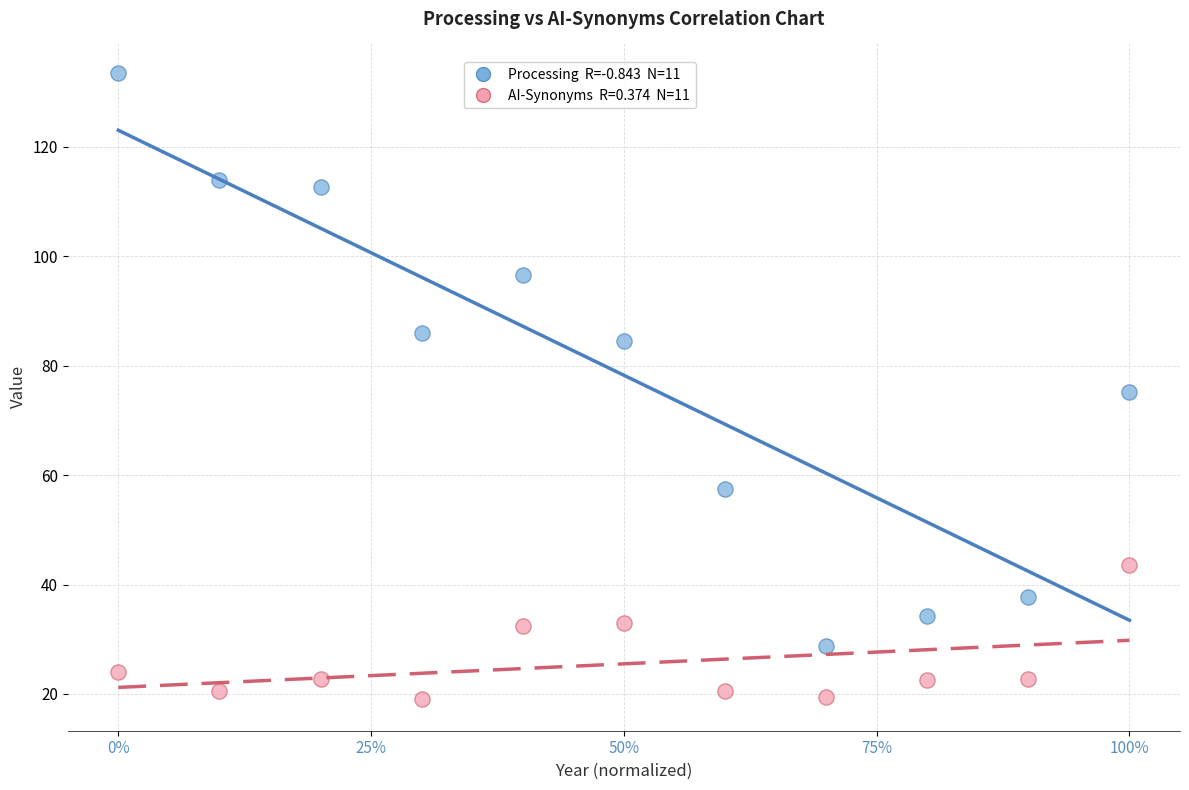

Across all data points, what is the range of Y values (max minus min)?

114.5